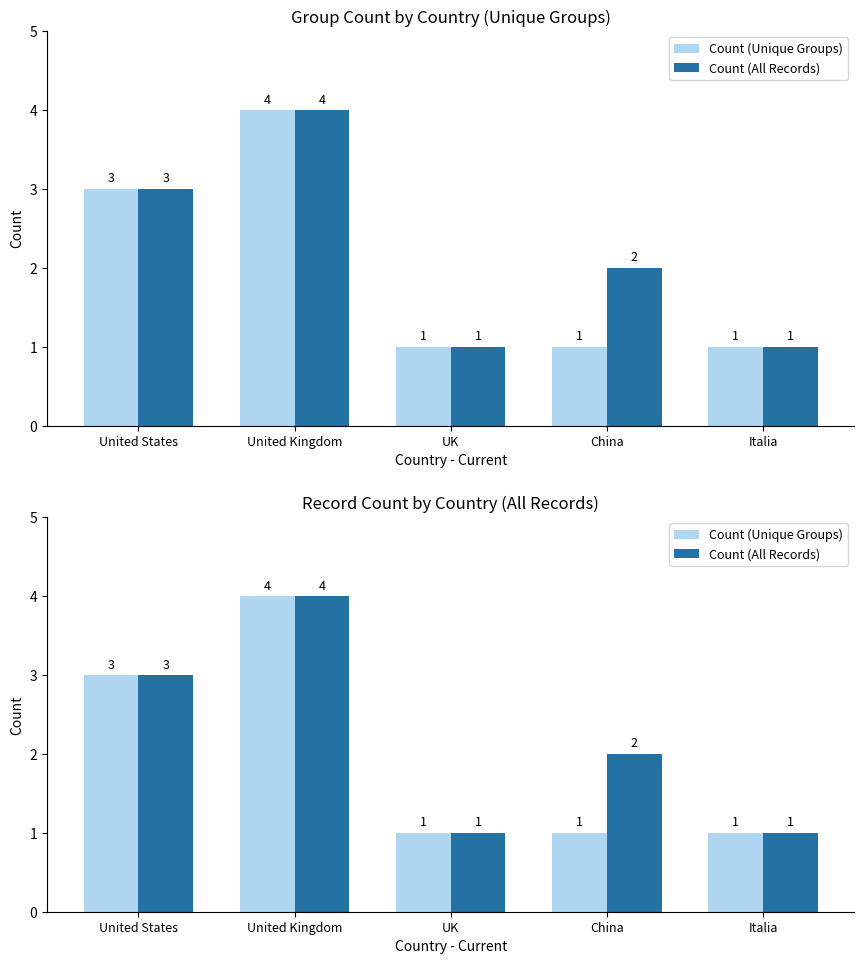

What is the label of the 4th bar from the right?

United Kingdom